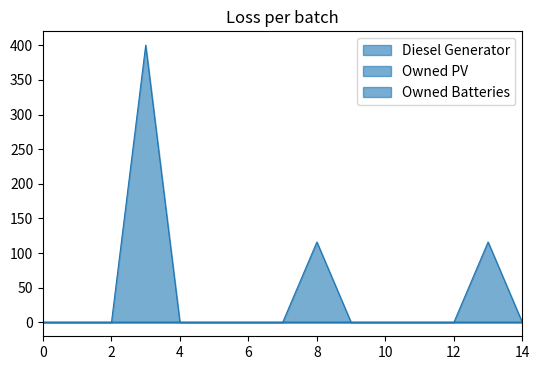

Reading left to right, what are all the values shown in this chart?

Diesel Generator: 0	0	0	400	0	0	0	0	116	0	0	0	0	116	0
Owned PV: 0	0	0	0	0	0	0	0	0	0	0	0	0	0	0
Owned Batteries: 0	0	0	0	0	0	0	0	0	0	0	0	0	0	0